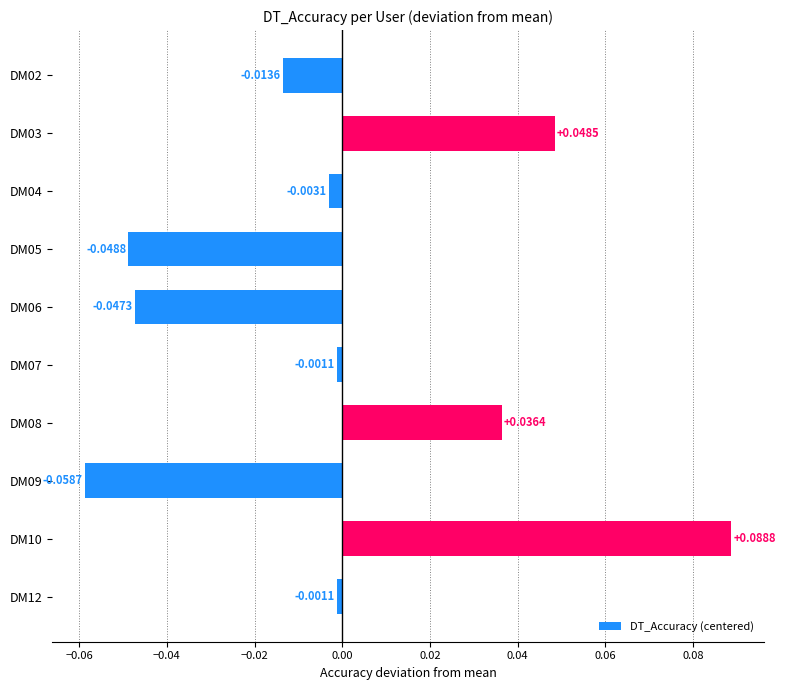

Between DM02 and DM05, which is larger?

DM02